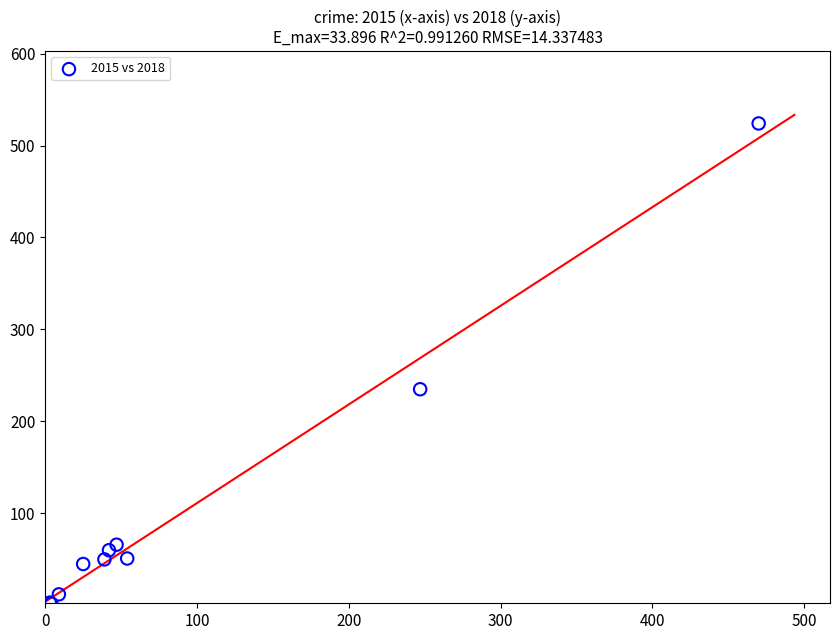

What Y value in the scatter plot is closest to 263?

235